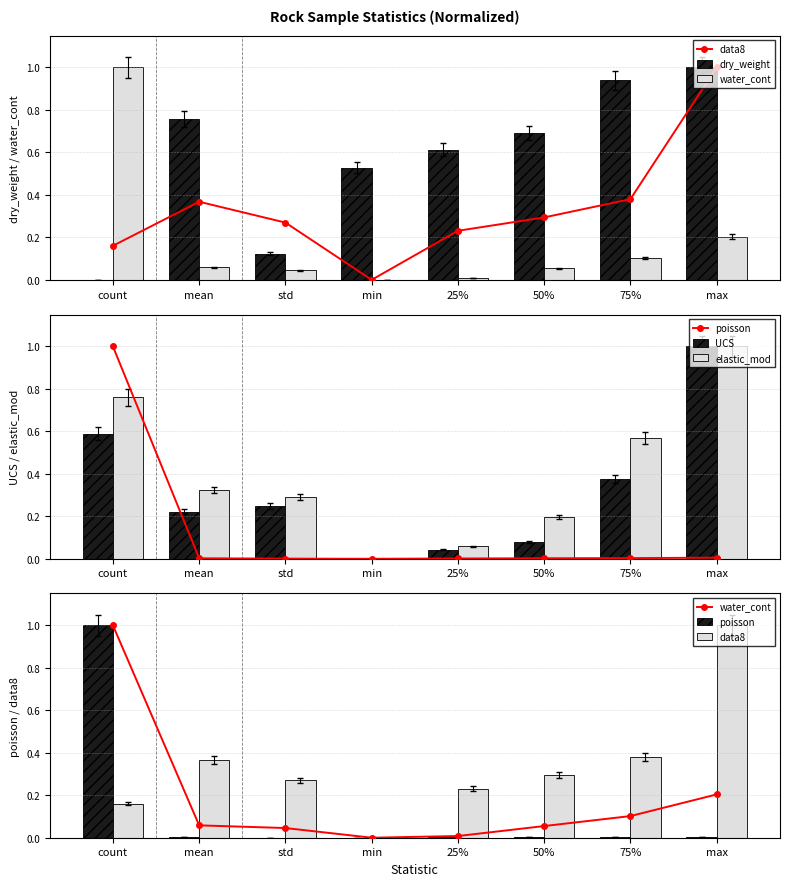

Reading left to right, extract all data points from this chart.

data8: 0.2	0.4	0.3	0.0	0.2	0.3	0.4	1.0
dry_weight: 0.0	0.8	0.1	0.5	0.6	0.7	0.9	1.0
water_cont: 1.0	0.1	0.0	0.0	0.0	0.1	0.1	0.2
poisson: 1.0	0.0	0.0	0.0	0.0	0.0	0.0	0.0
UCS: 0.6	0.2	0.2	0.0	0.0	0.1	0.4	1.0
elastic_mod: 0.8	0.3	0.3	0.0	0.1	0.2	0.6	1.0